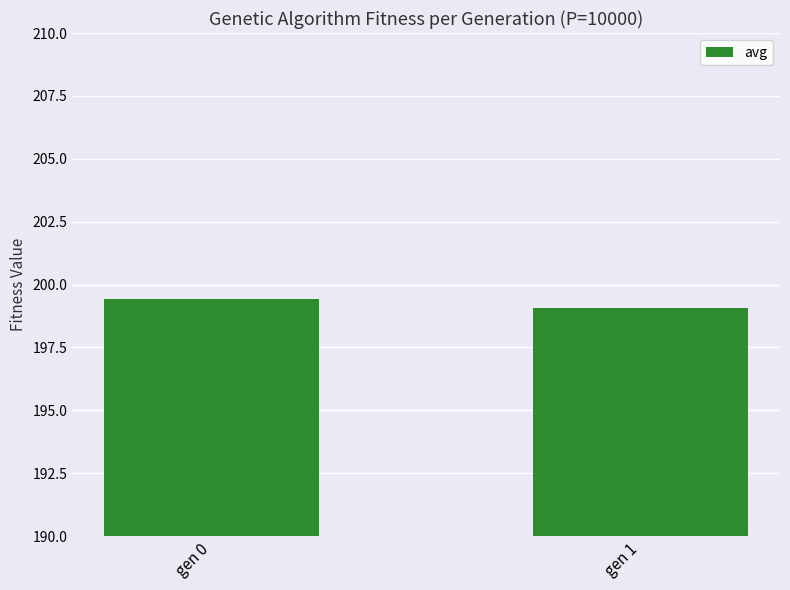

Which has a higher value, gen 1 or gen 0?

gen 0